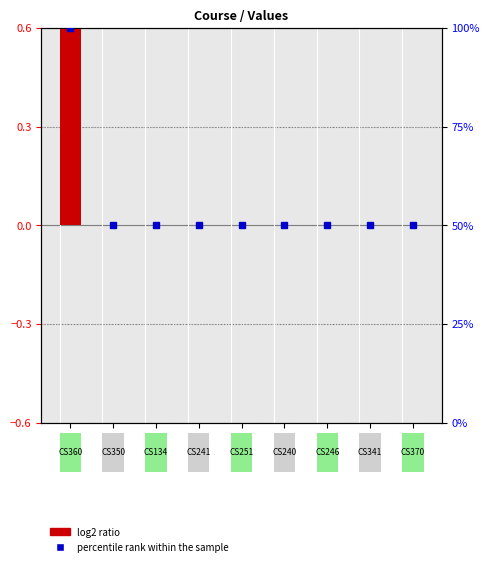

What is the greatest value displayed?

1